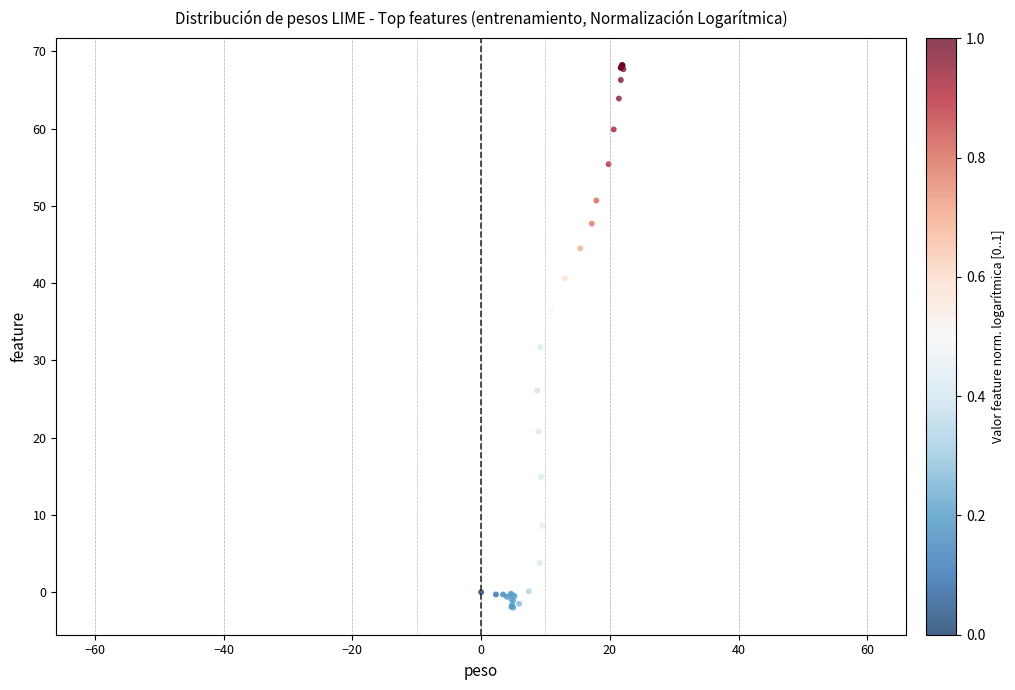

What Y value in the scatter plot is closest to 33?

31.7